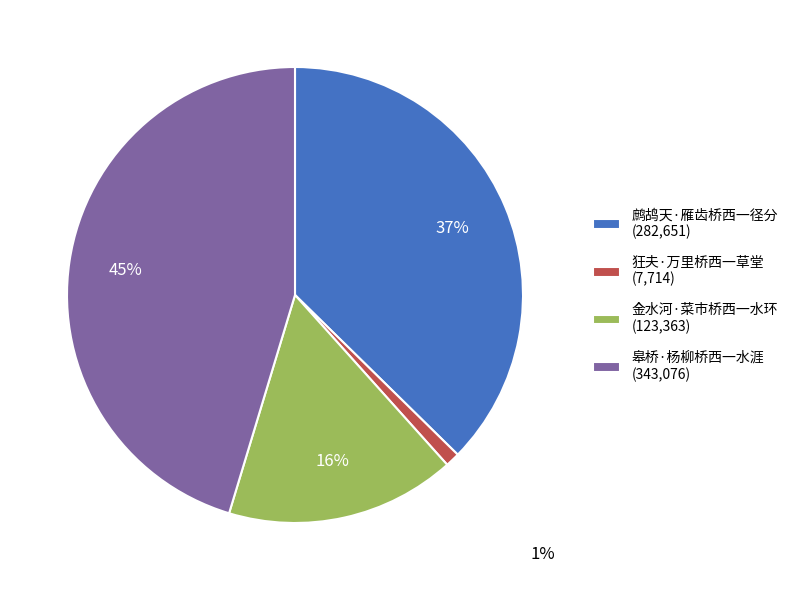

To the nearest percent, what percentage of the pie is 狂夫·万里桥西一草堂?

1%